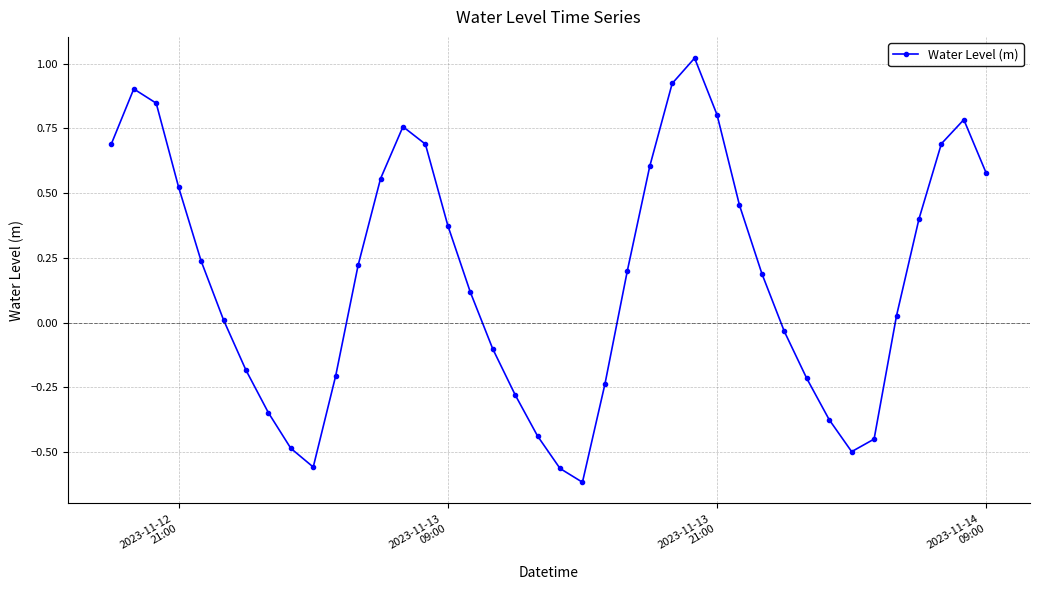

What is the difference between the maximum and second lowest values?

1.6